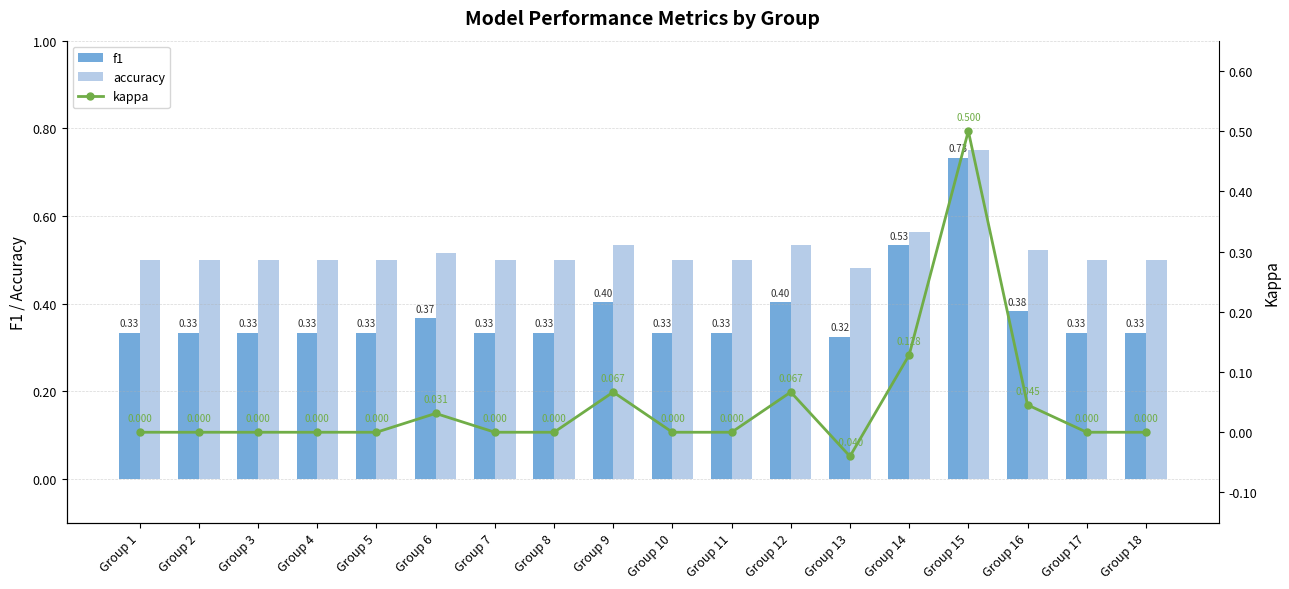

How many data points does each series have?

18